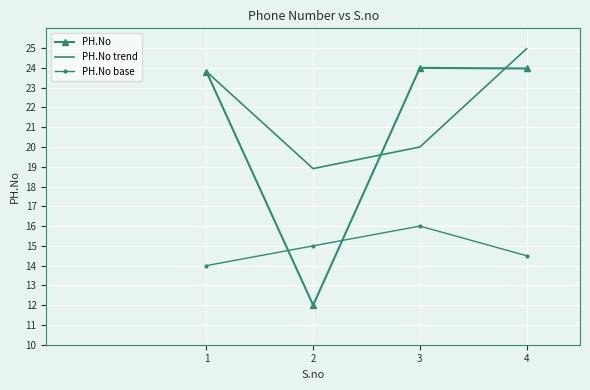

At how many categories does at least one series exceed 15?

4